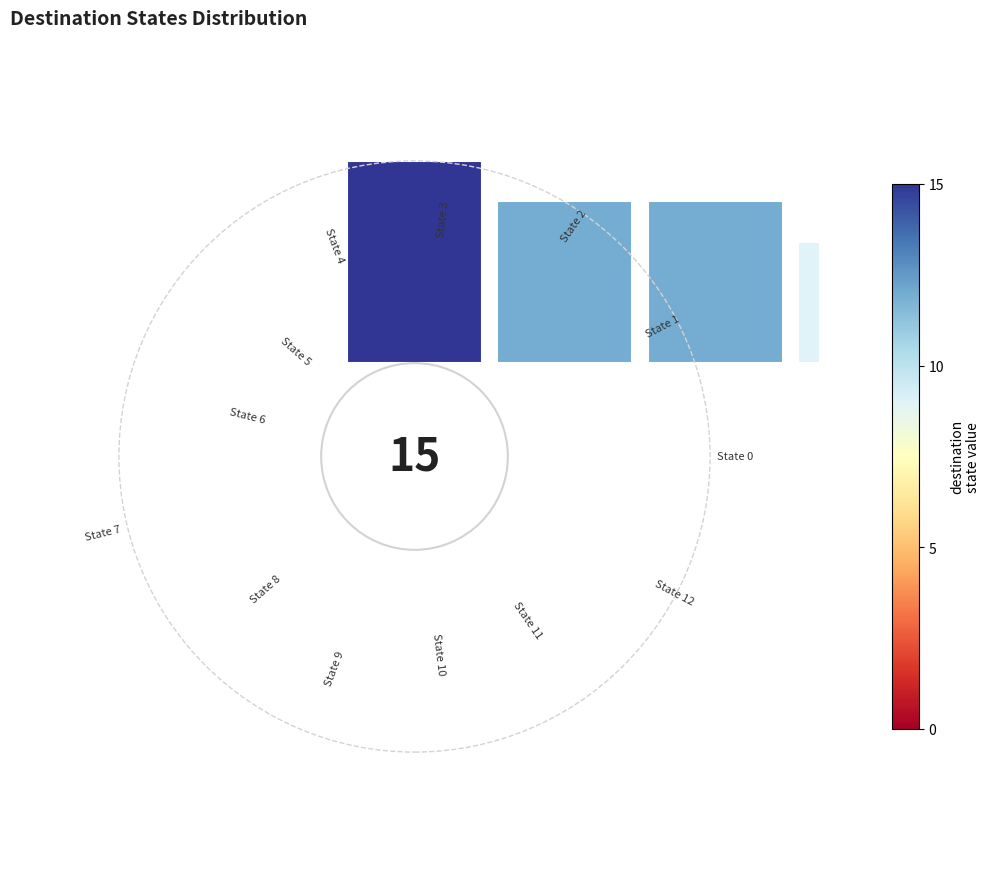

Do 10 and 0.5 together represent more than half of the pie?

No